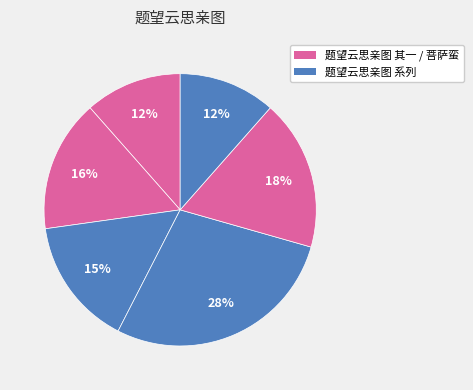

How many segments does this pie chart have?

6